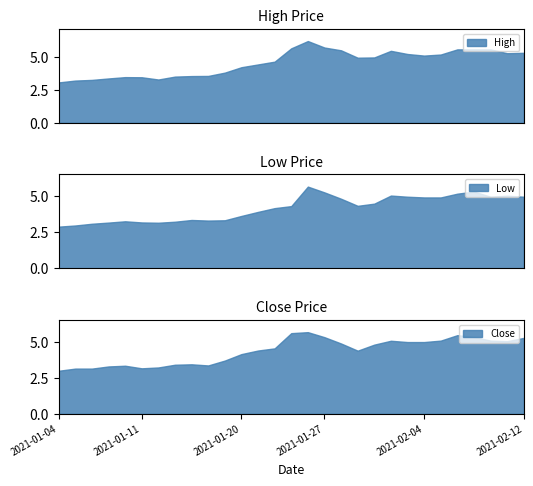

True or false: High and Close cross at least once.

False